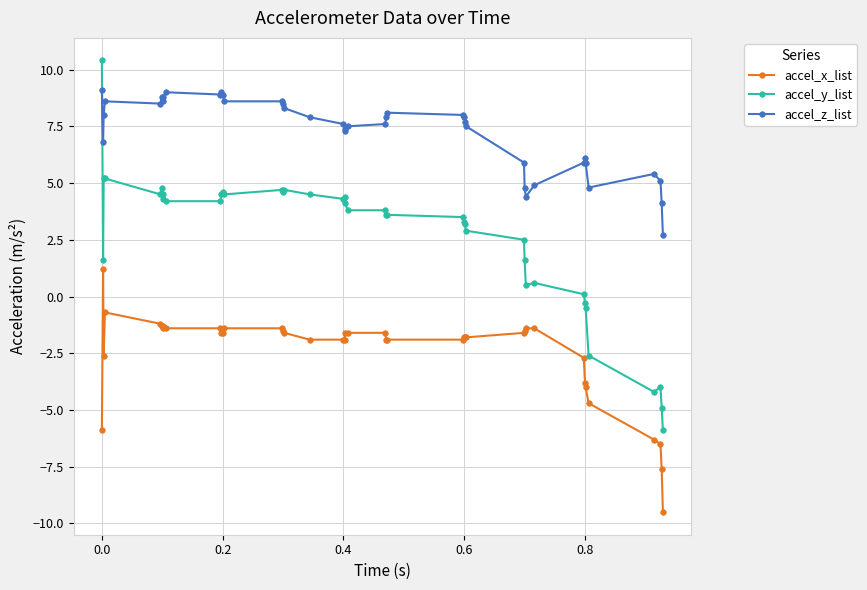

True or false: accel_x_list has more than 0 interior local peaks.

True